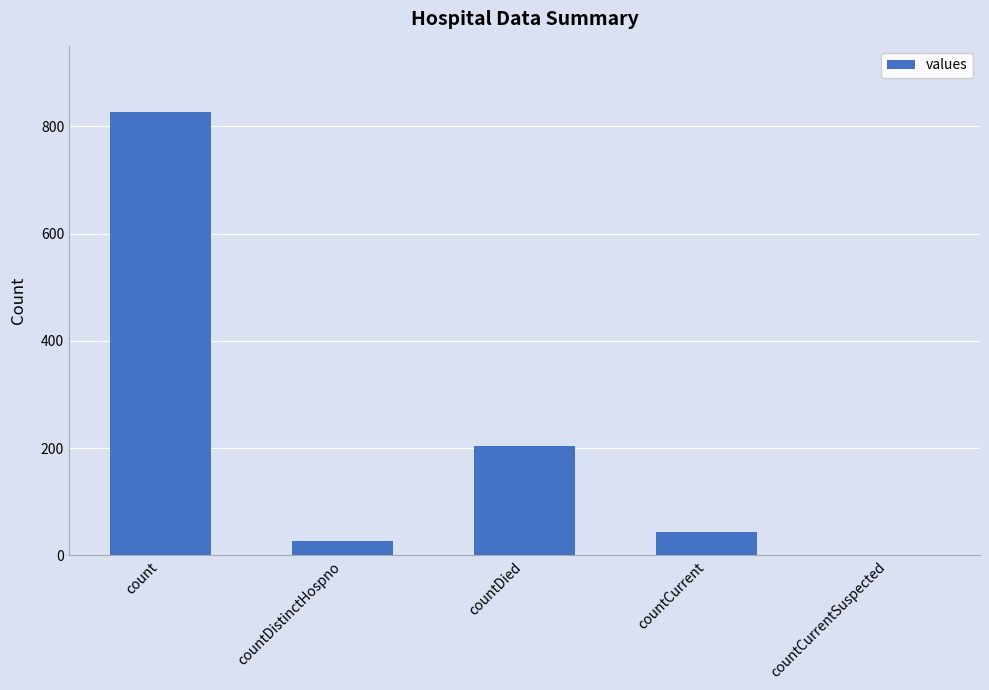

Reading left to right, list all the values displayed in this chart.

826	26	203	43	0